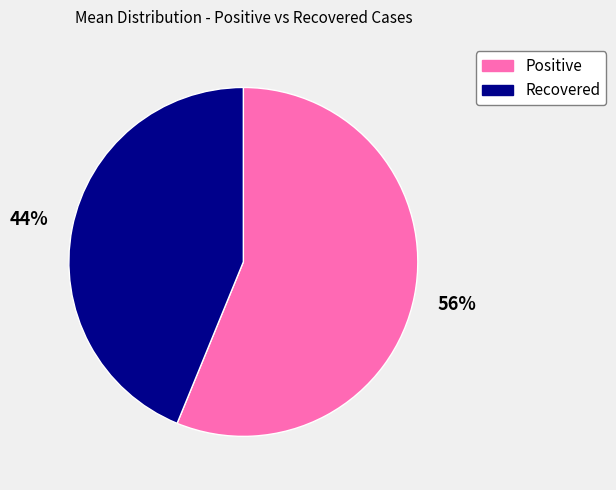

Is there a majority slice in this chart?

Yes